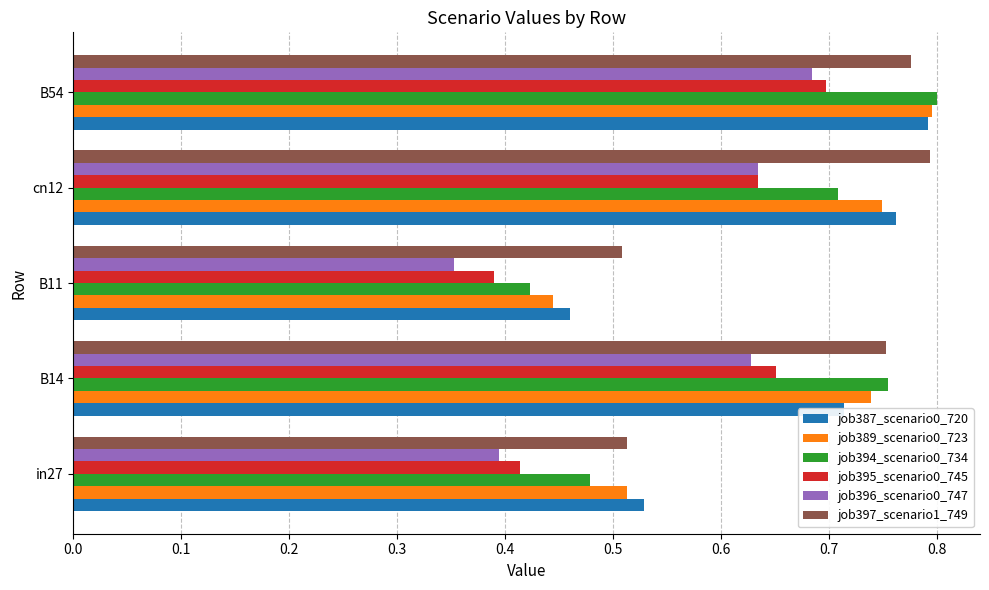

Is it true that job387_scenario0_720 equals 0.7 at B14?

True